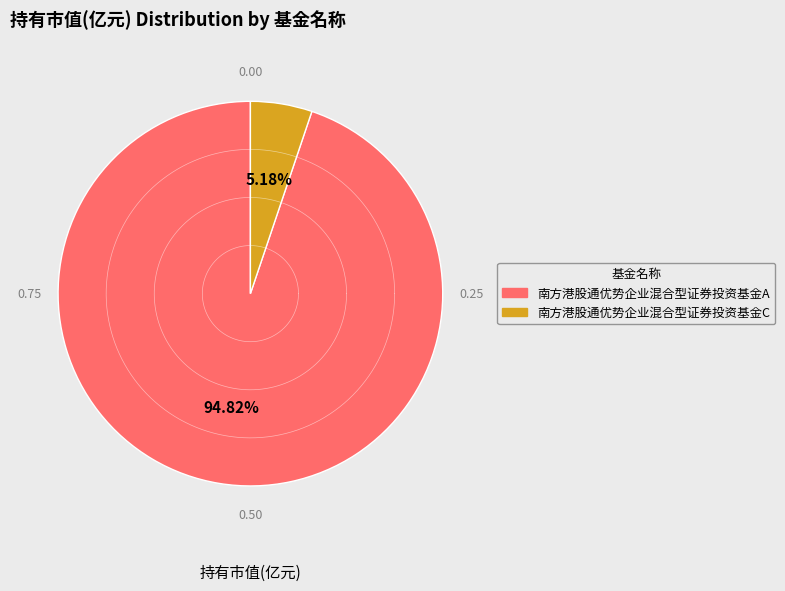

To the nearest percent, what percentage of the pie is 南方港股通优势企业混合型证券投资基金C?

5%